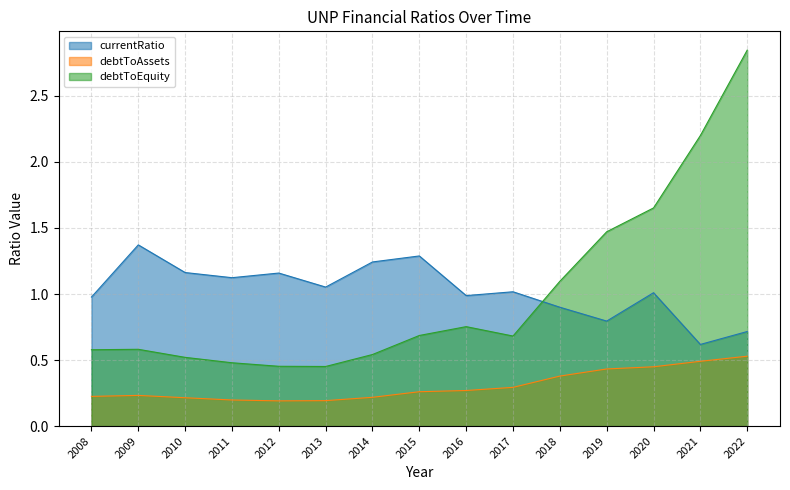

Reading right to left, list all the values displayed in this chart.

currentRatio: 2022=0.7	2021=0.6	2020=1.0	2019=0.8	2018=0.9	2017=1.0	2016=1.0	2015=1.3	2014=1.2	2013=1.1	2012=1.2	2011=1.1	2010=1.2	2009=1.4	2008=1.0
debtToAssets: 2022=0.5	2021=0.5	2020=0.4	2019=0.4	2018=0.4	2017=0.3	2016=0.3	2015=0.3	2014=0.2	2013=0.2	2012=0.2	2011=0.2	2010=0.2	2009=0.2	2008=0.2
debtToEquity: 2022=2.8	2021=2.2	2020=1.7	2019=1.5	2018=1.1	2017=0.7	2016=0.8	2015=0.7	2014=0.5	2013=0.5	2012=0.5	2011=0.5	2010=0.5	2009=0.6	2008=0.6